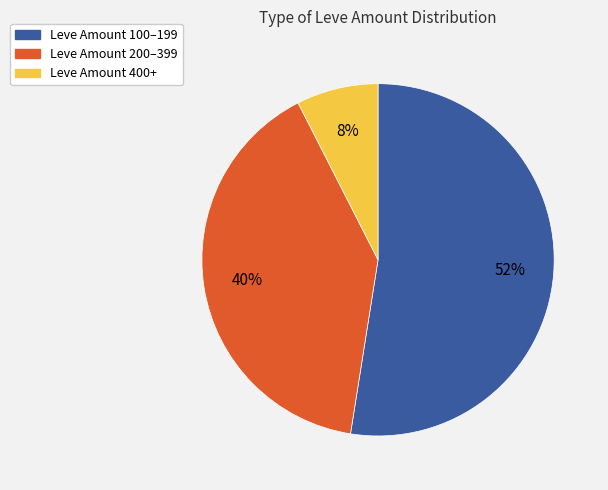

To the nearest percent, what is the average slice percentage?

33%